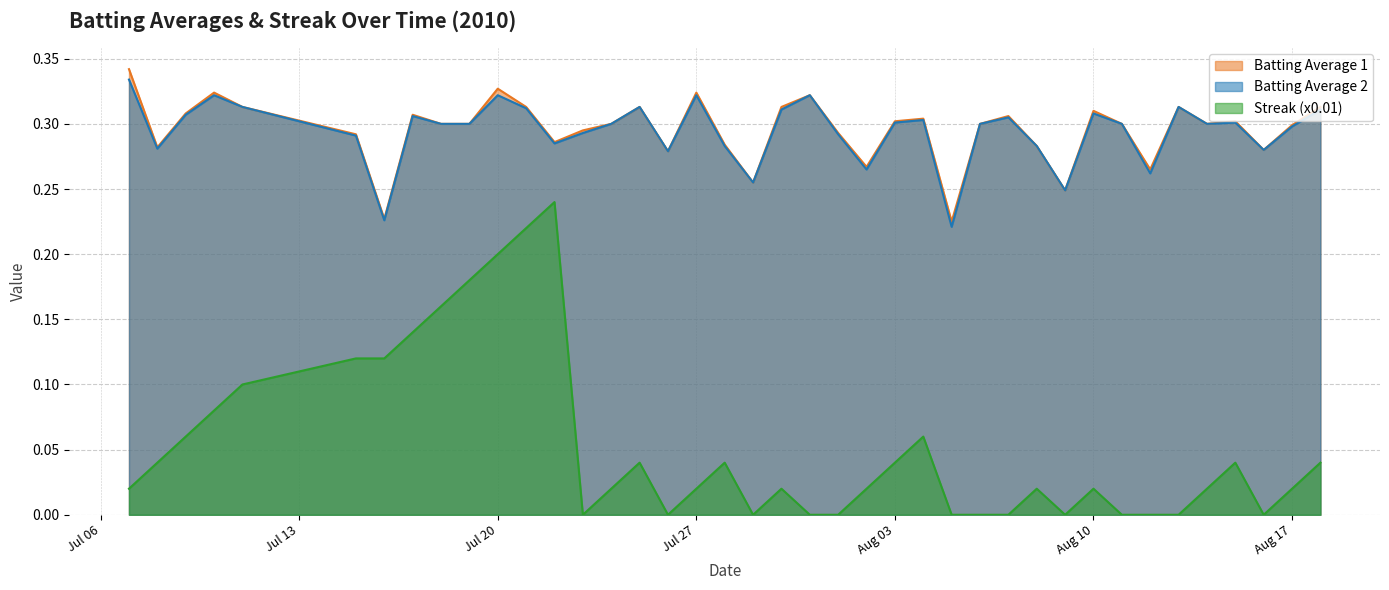

Count the number of data series in this chart.

3